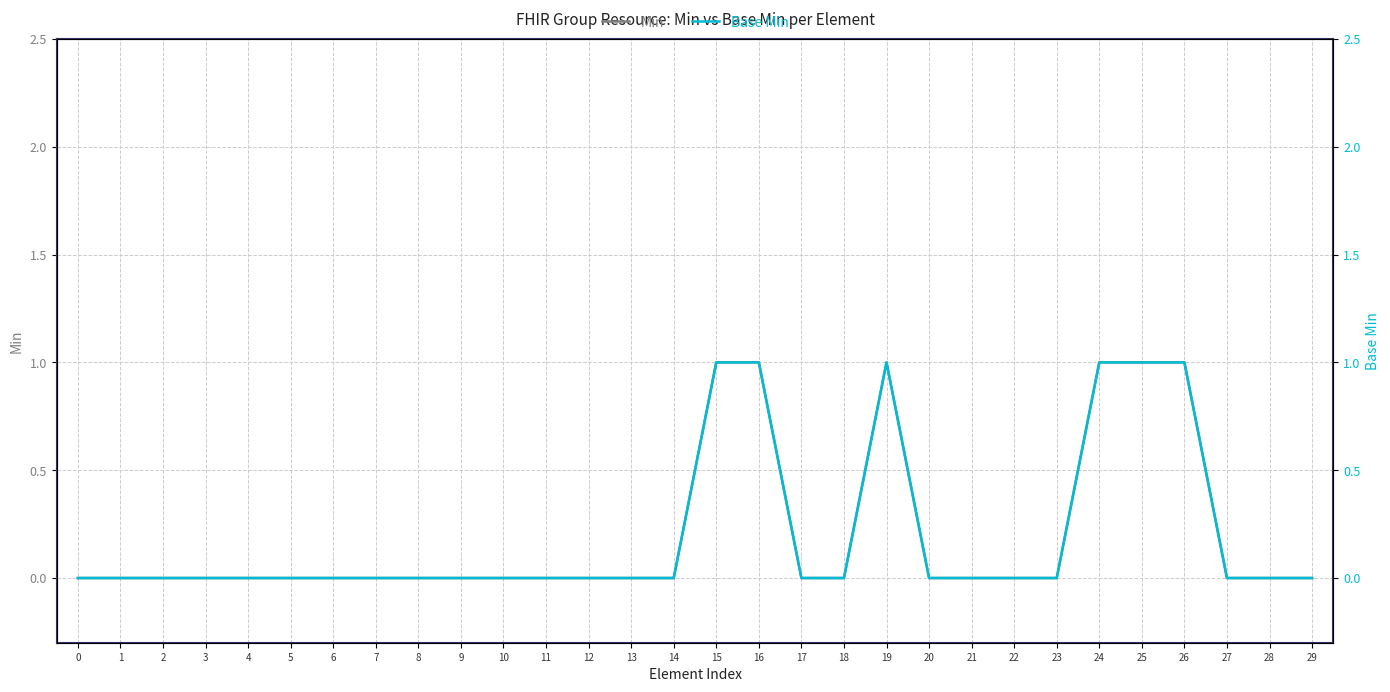

What is the sum of the Base Min values at 26 and 8?

1